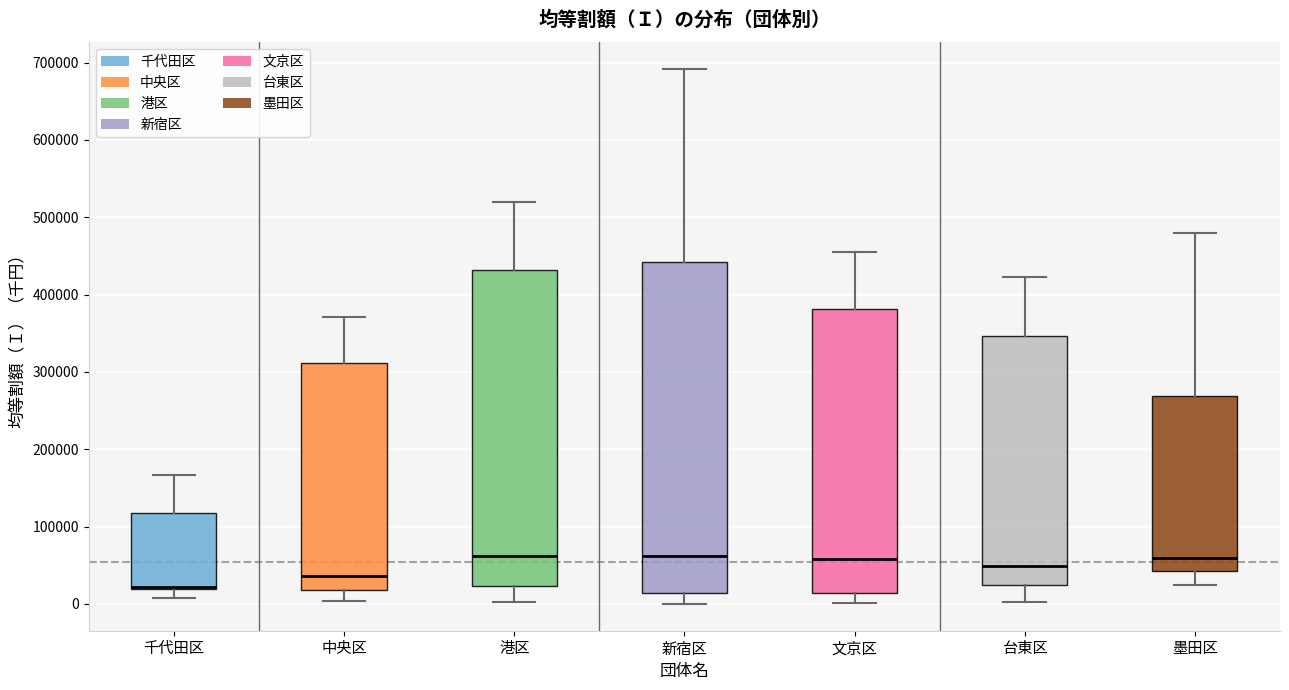

Comparing the boxes themselves (not the whiskers), which one is the tallest?

新宿区